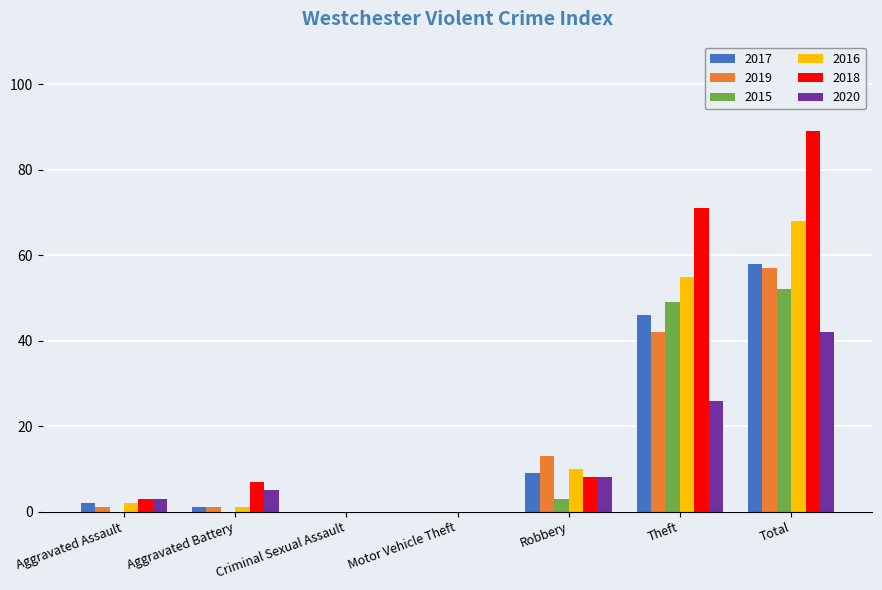

What is the sum of all 2019 values?

114